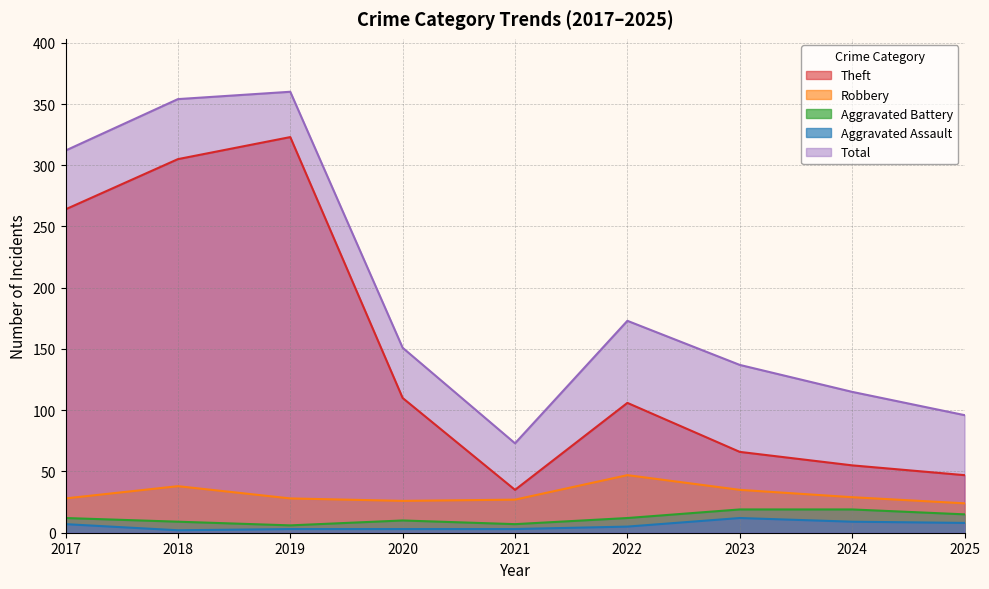

What is the minimum value for Total?

73